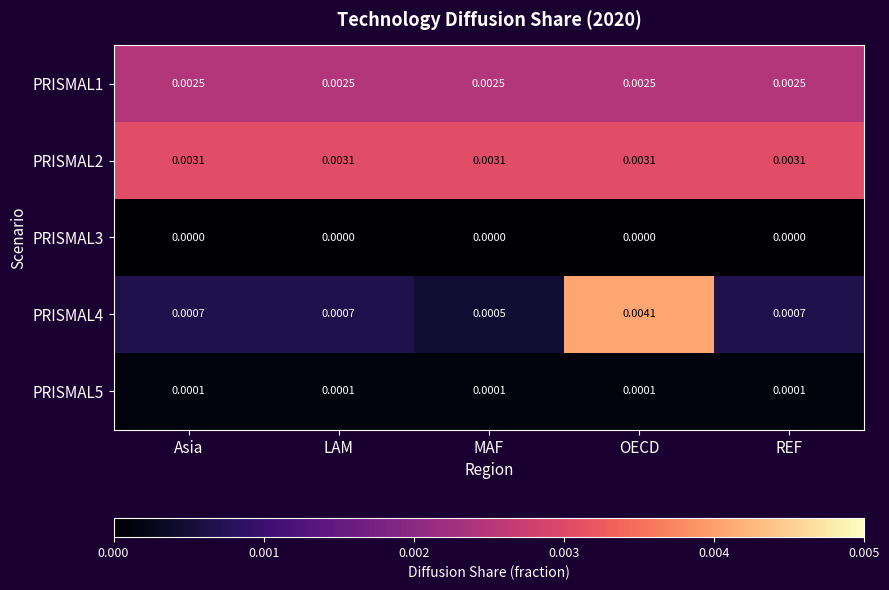

At which category does the chart reach its peak across all series?

OECD